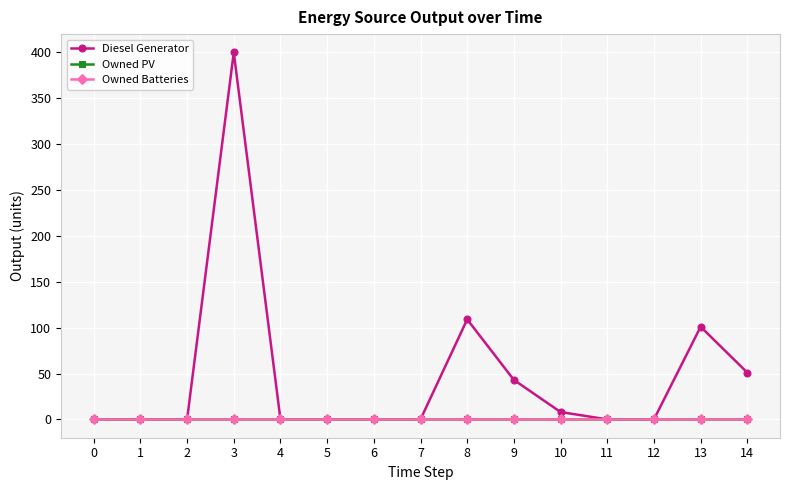

Is this an area chart (filled region under the line)?

No